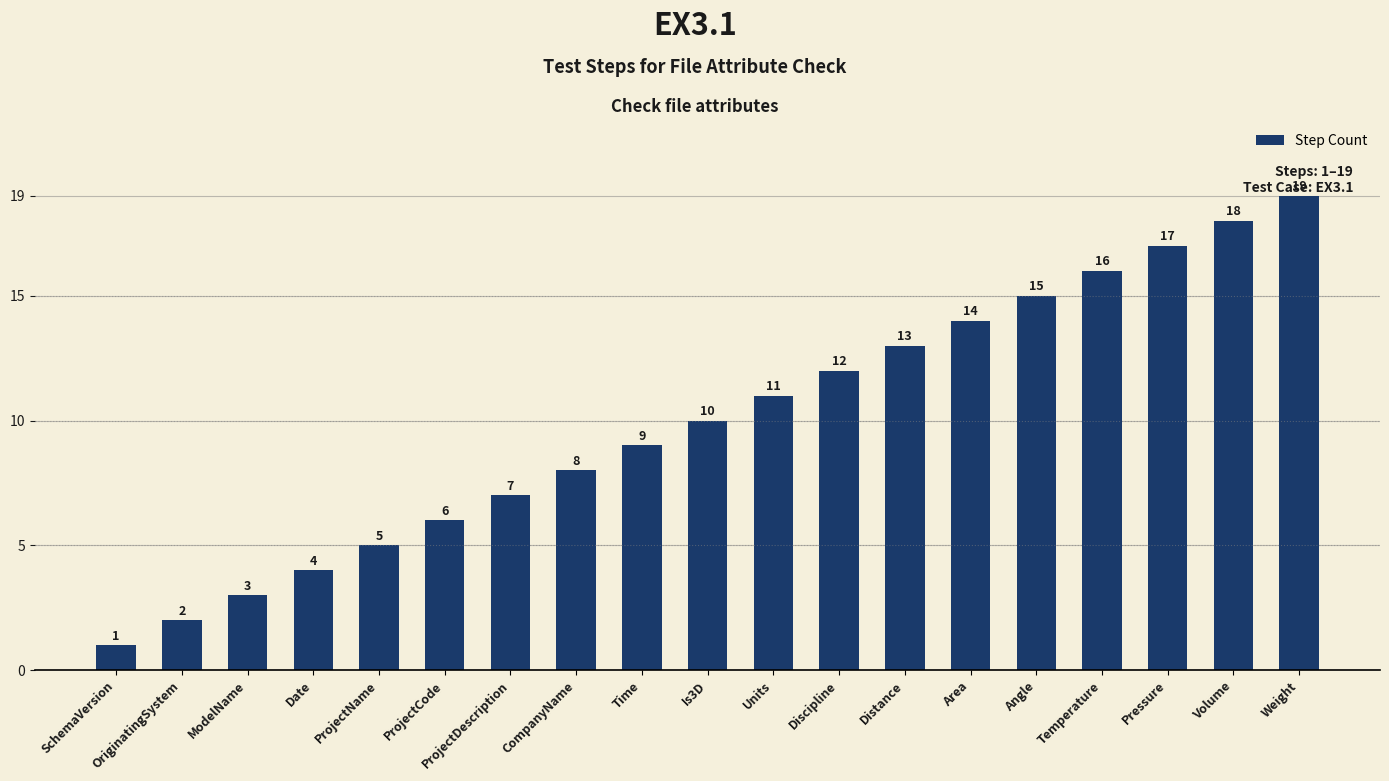

What is the difference between the maximum and second lowest values?

17